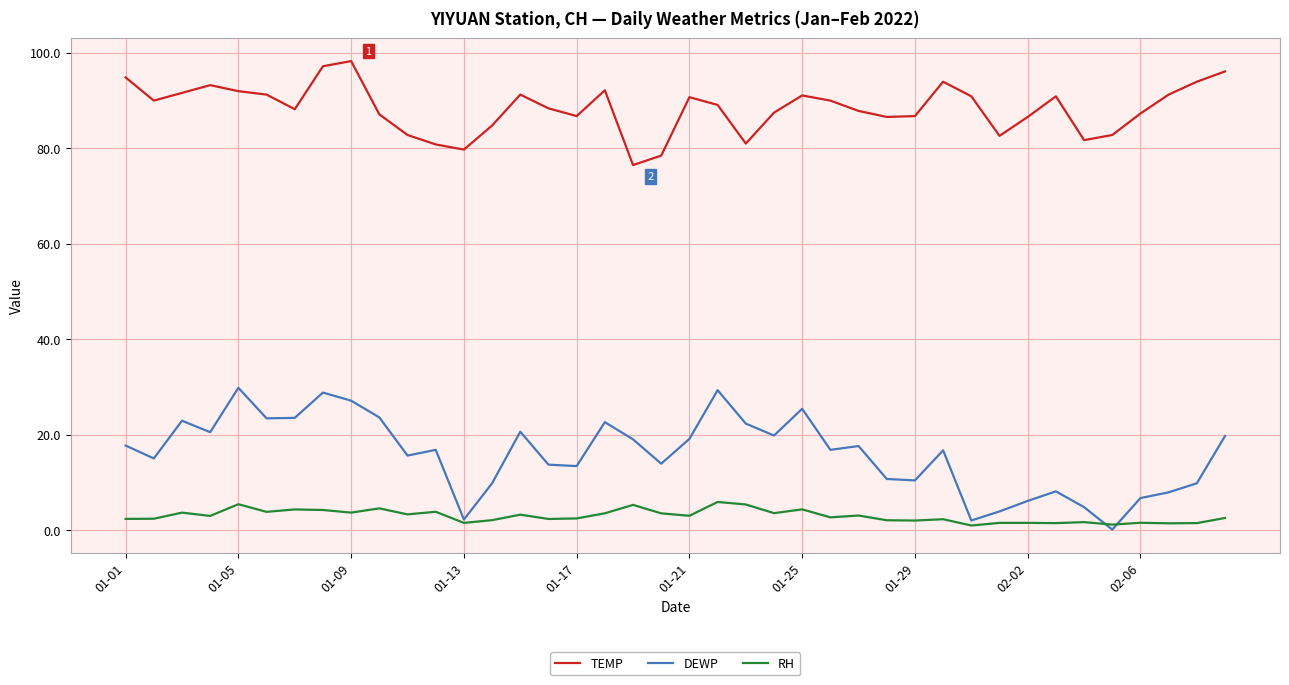

Rank the series by their maximum value, from highest to lowest.

TEMP, DEWP, RH